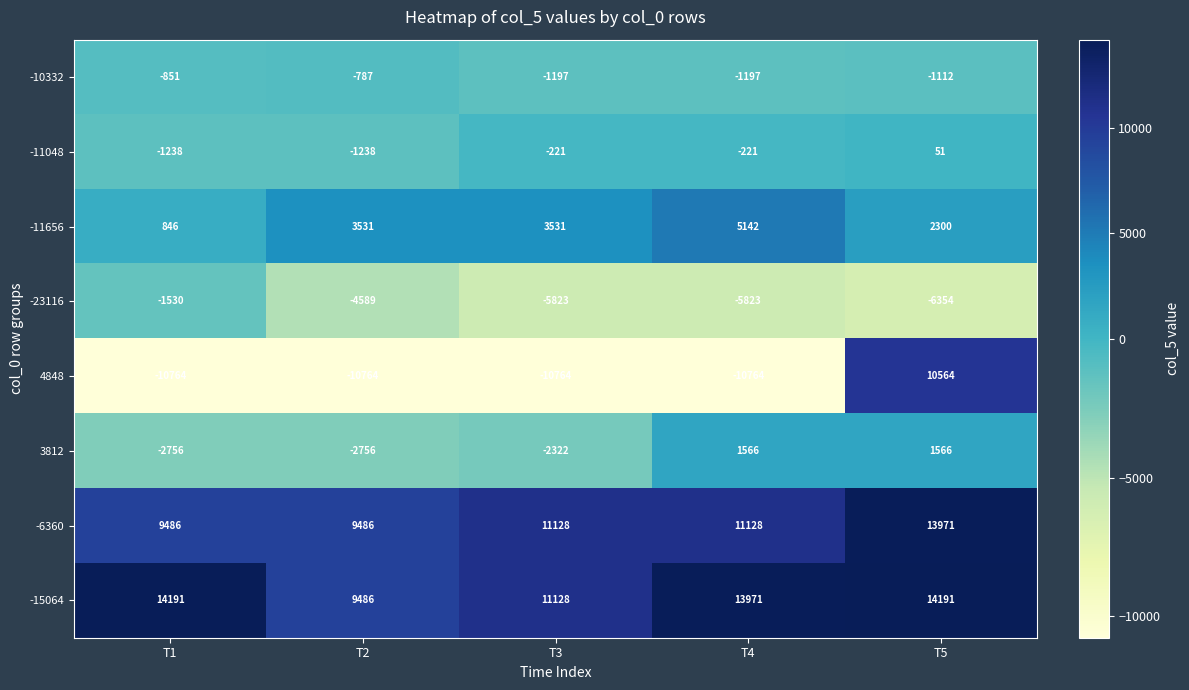

Which series changed the most between T1 and T5?

4848